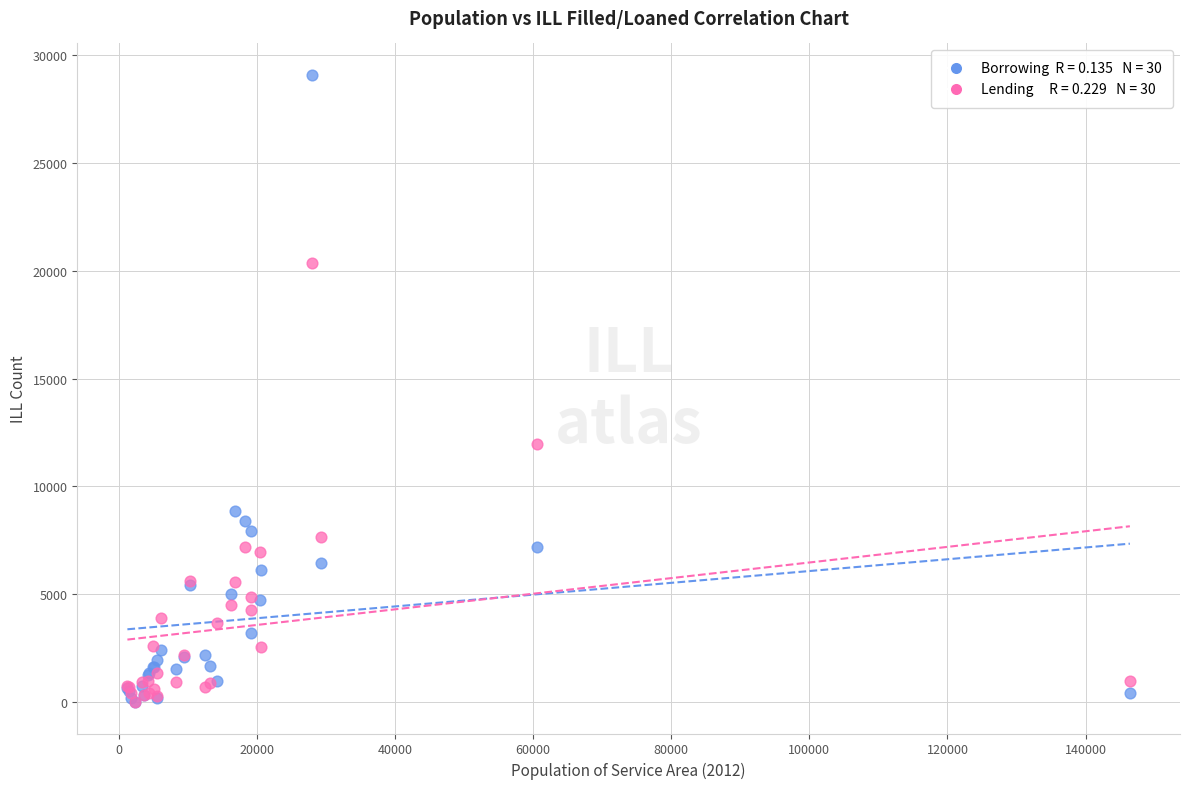

Across all series, what Y value is closest to 14540?

11980